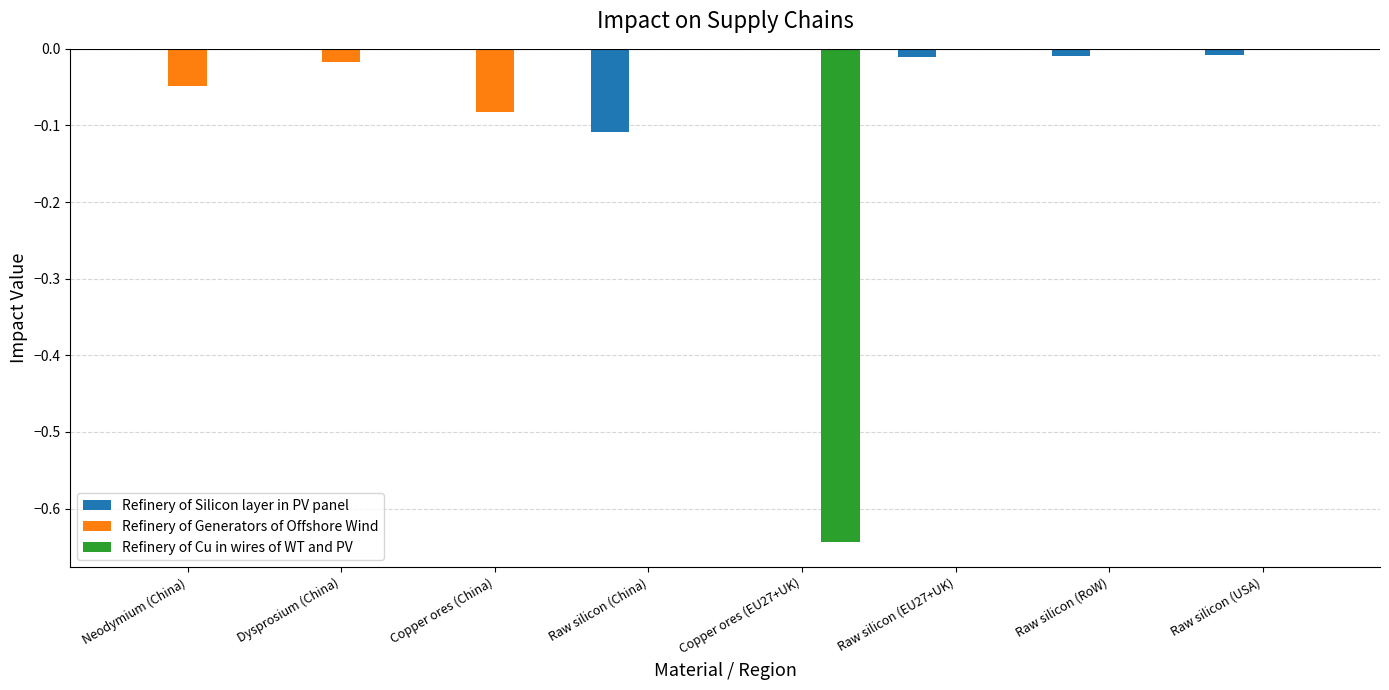

Is it true that Refinery of Generators of Offshore Wind equals 0.0 at Raw silicon (China)?

True